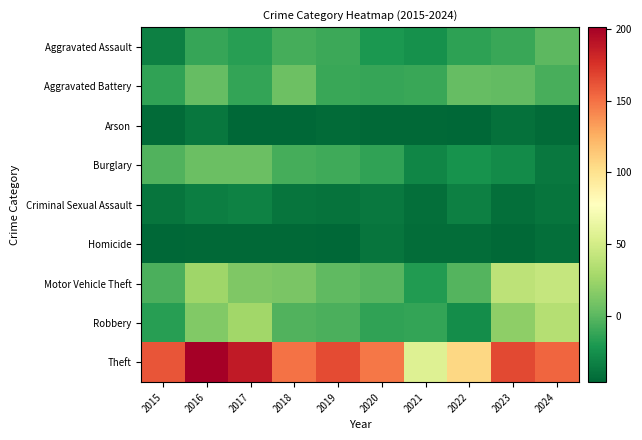

How many series are shown in this chart?

9